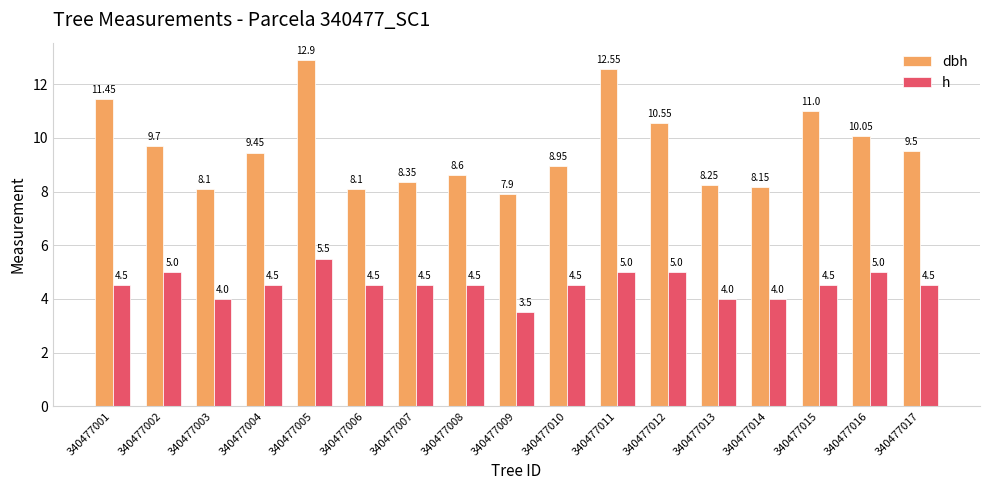

What is the difference between the maximum and minimum values in the h series?

2.0